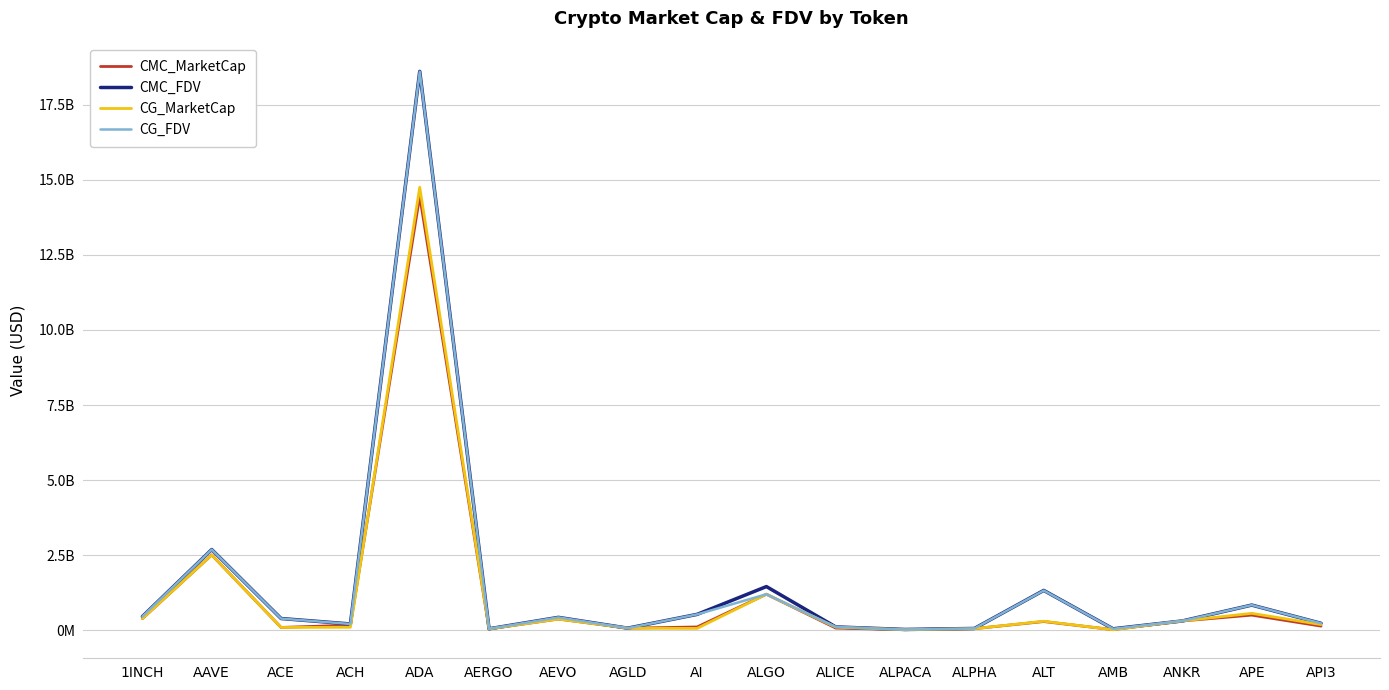

How many interior local valleys does the CG_FDV series have?

5